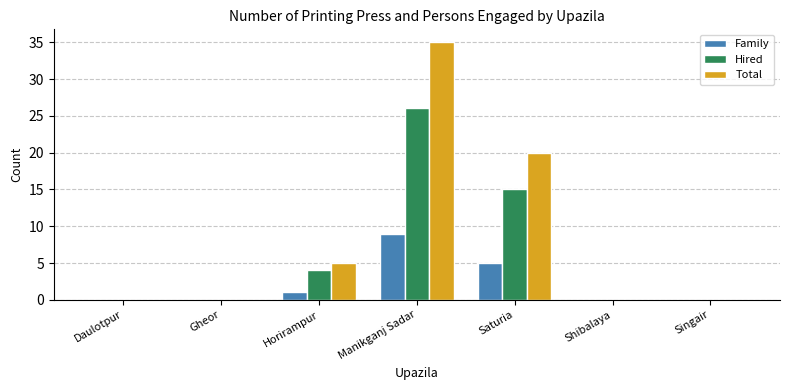

At which category does the chart reach its peak across all series?

Manikganj Sadar